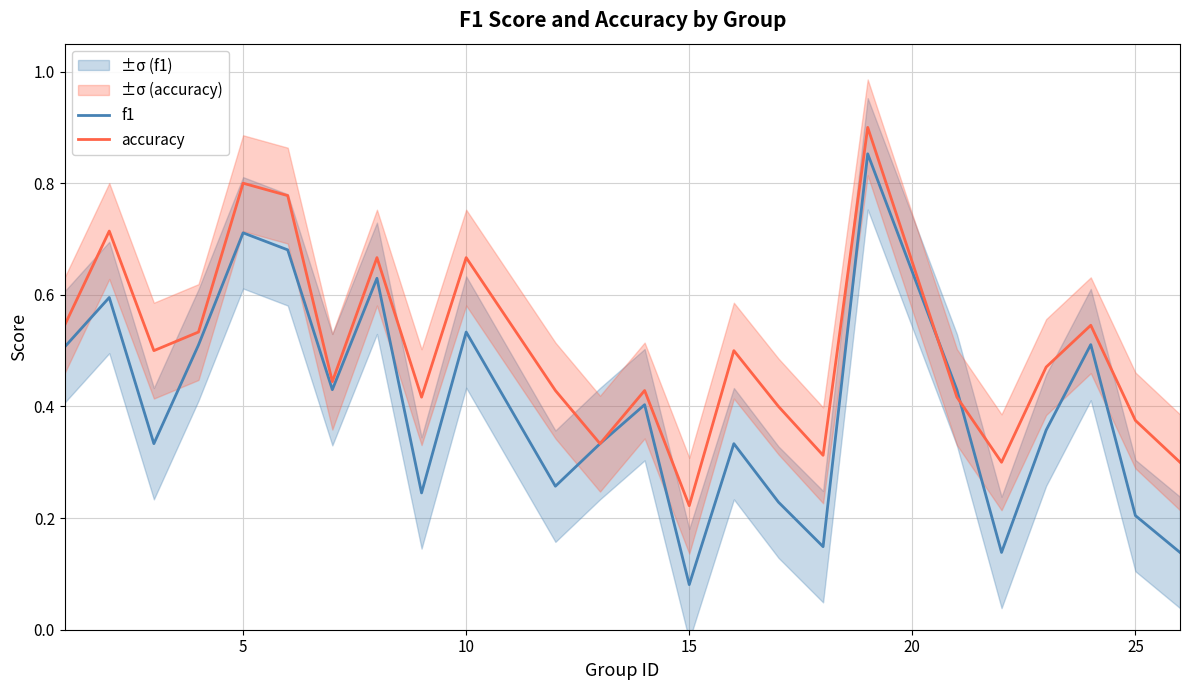

Which series has the largest total across all categories?

accuracy